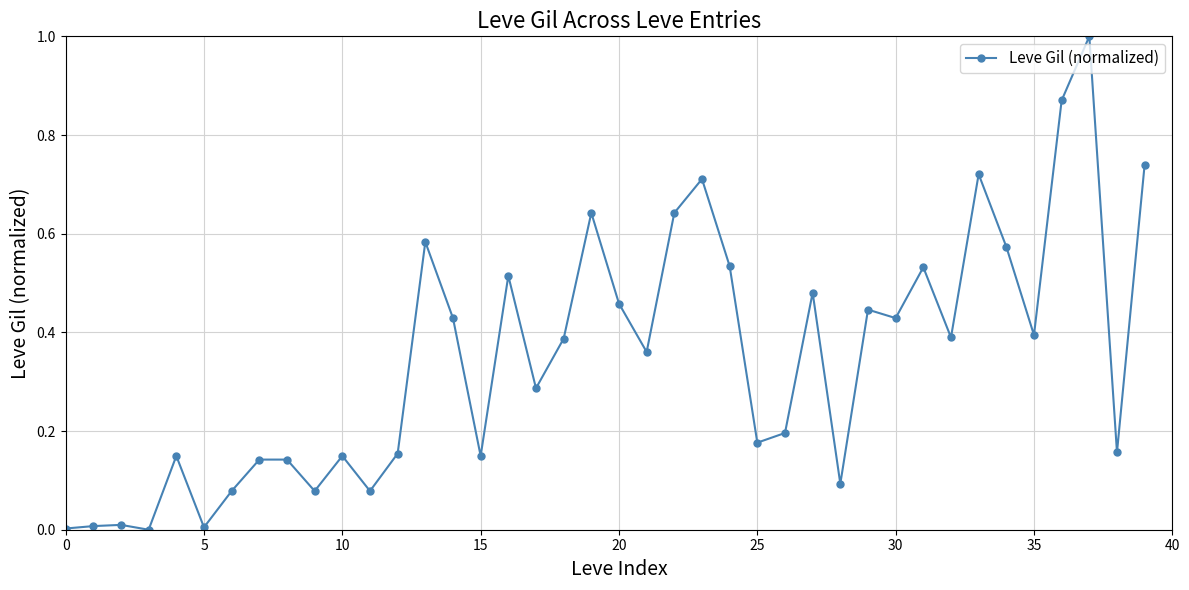

True or false: the data has more than 0 interior local peaks.

True